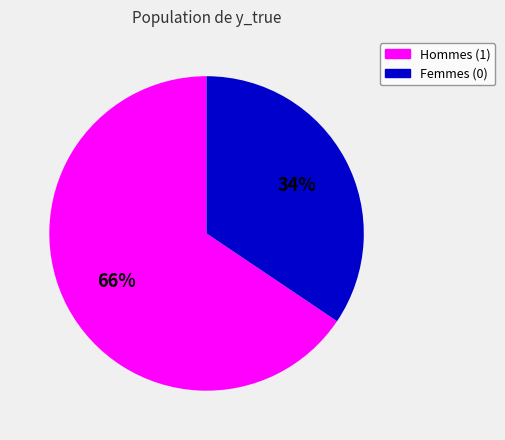

Is there any slice that represents more than half of the pie?

Yes